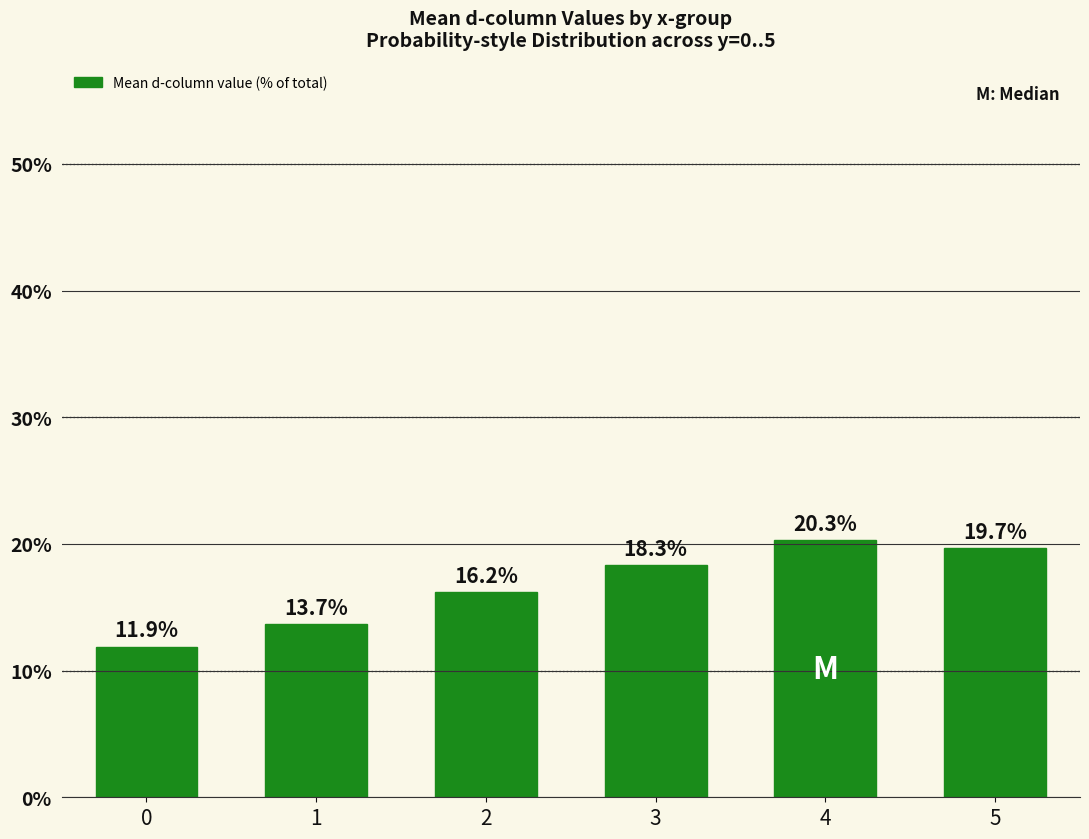

Rank the categories by value from highest to lowest.

4, 5, 3, 2, 1, 0